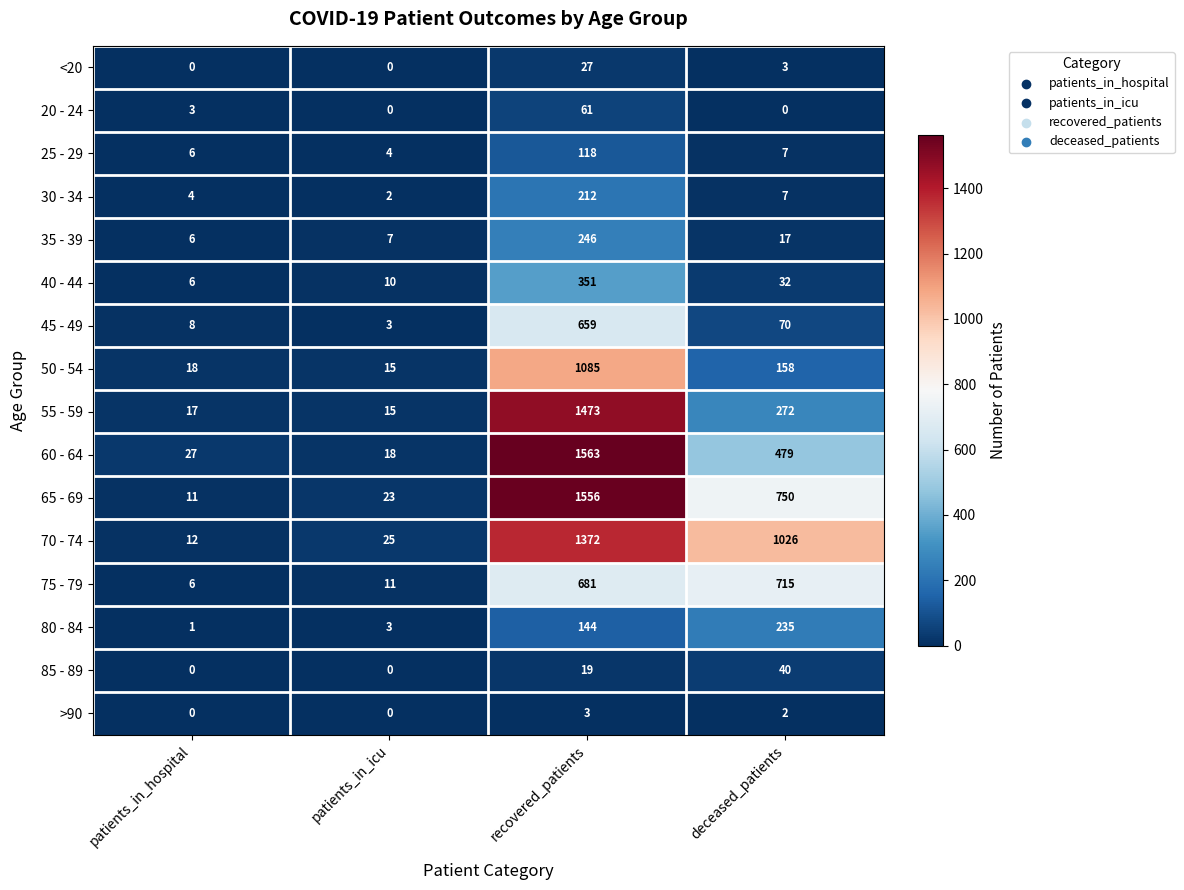

What is the average value of the 35 - 39 series?

69